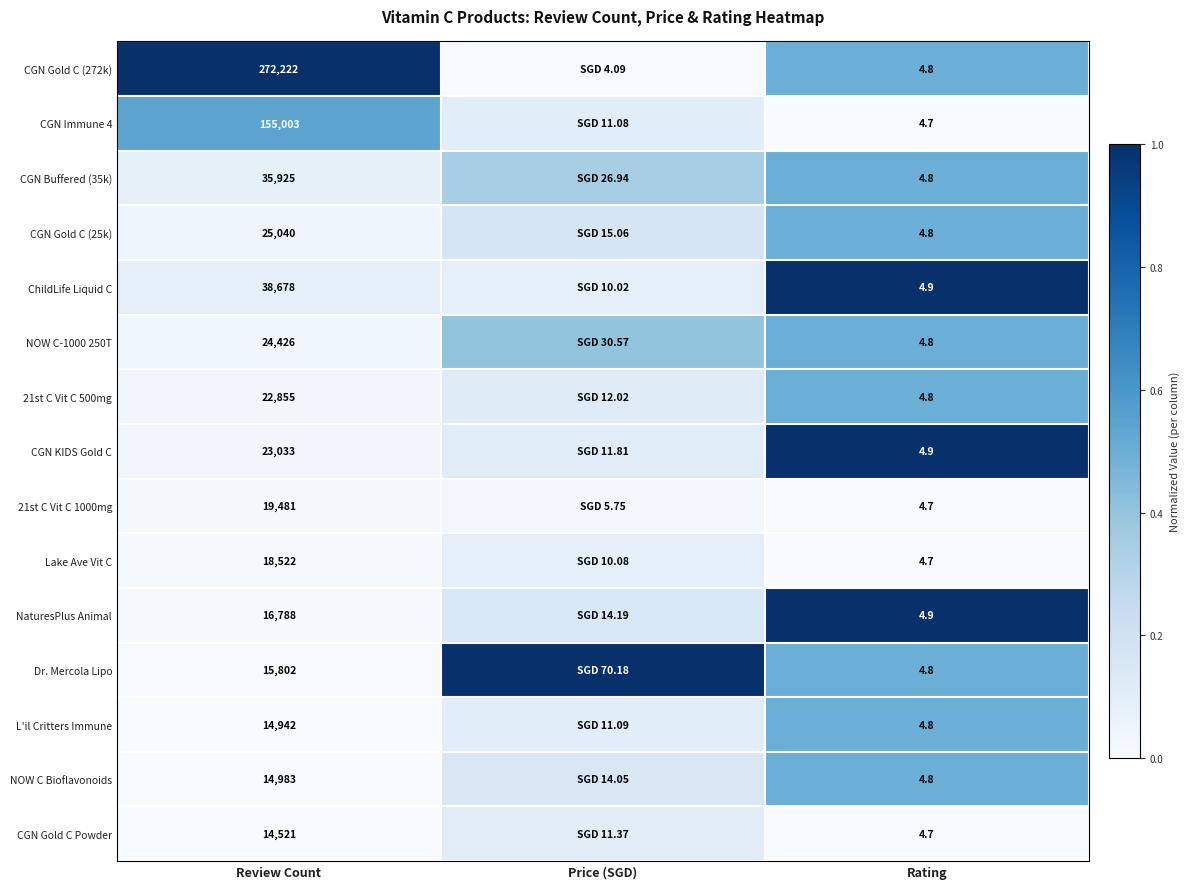

Is the value of ChildLife Liquid C at Rating greater than the value of NOW C-1000 250T at Rating?

Yes